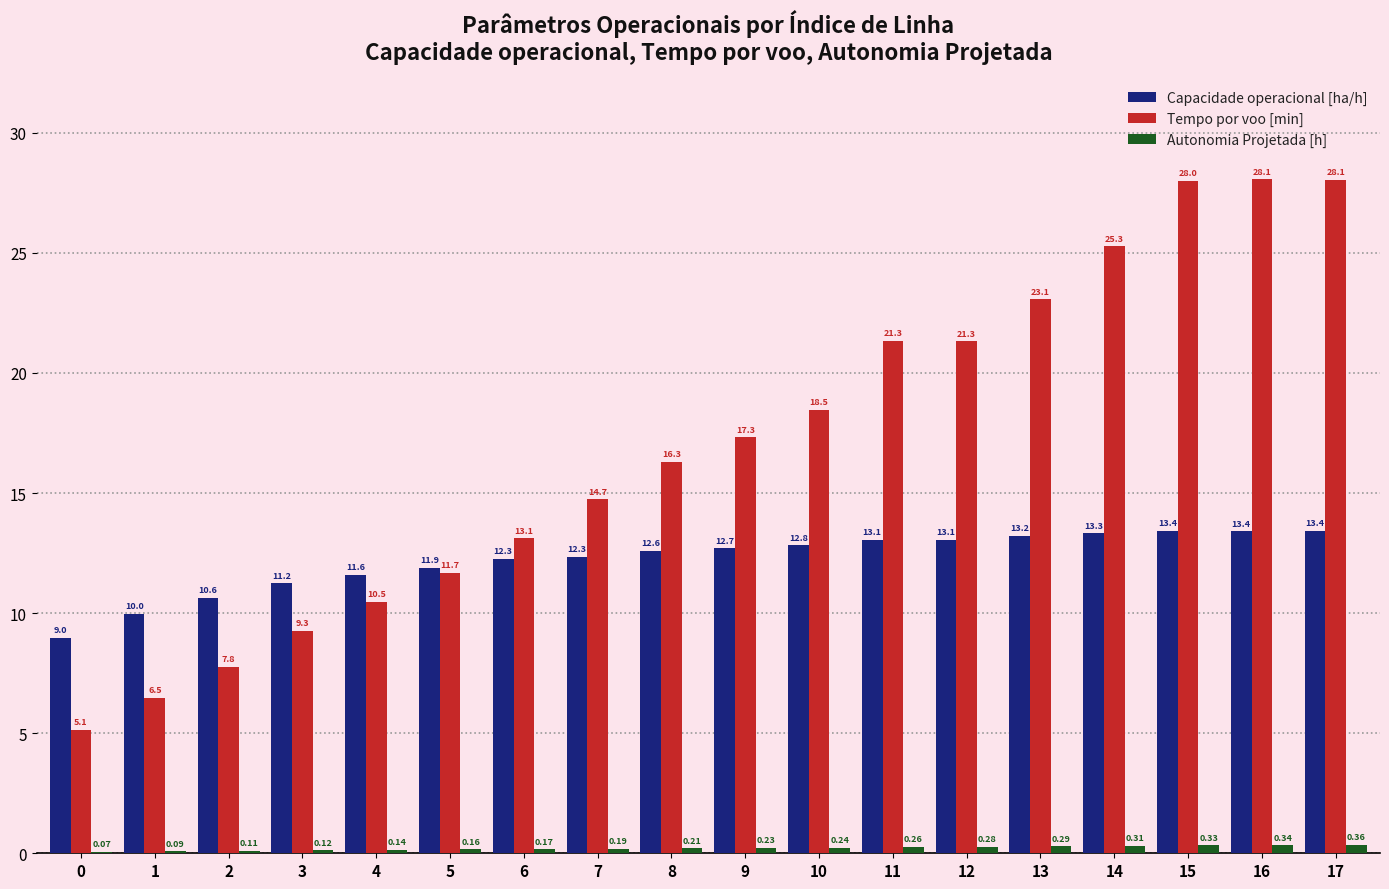

At which category is the sum across all series the highest?

17